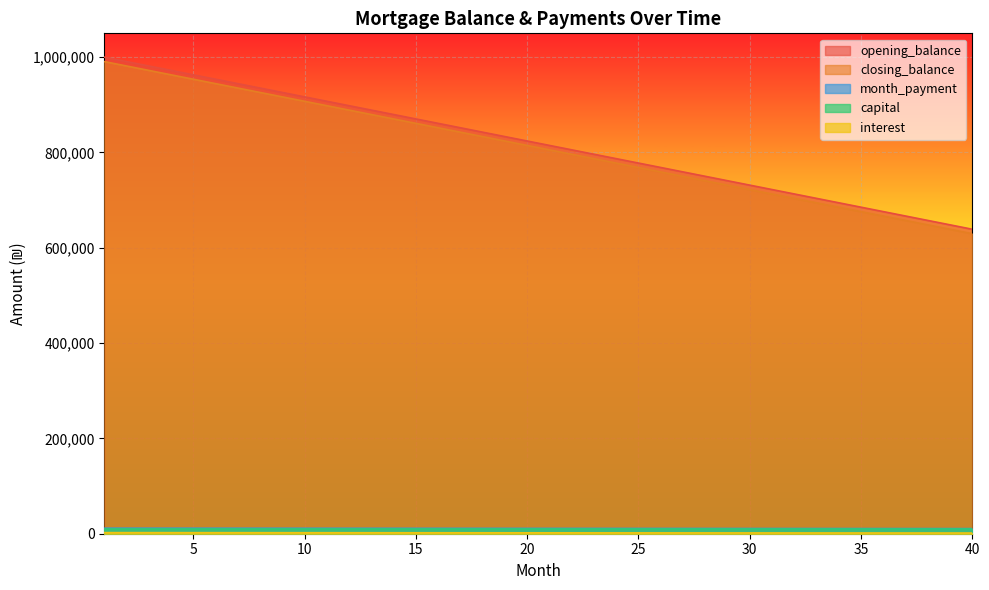

What is the sum of the closing_balance values at 28 and 14?

1629629.6